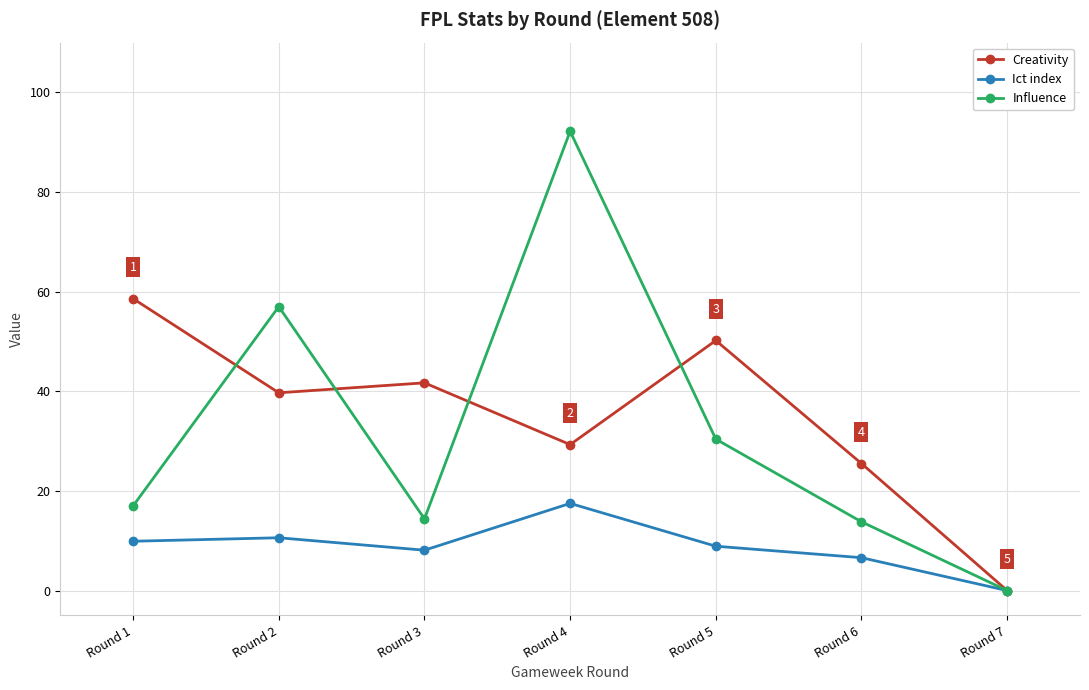

Is this an area chart (filled region under the line)?

No